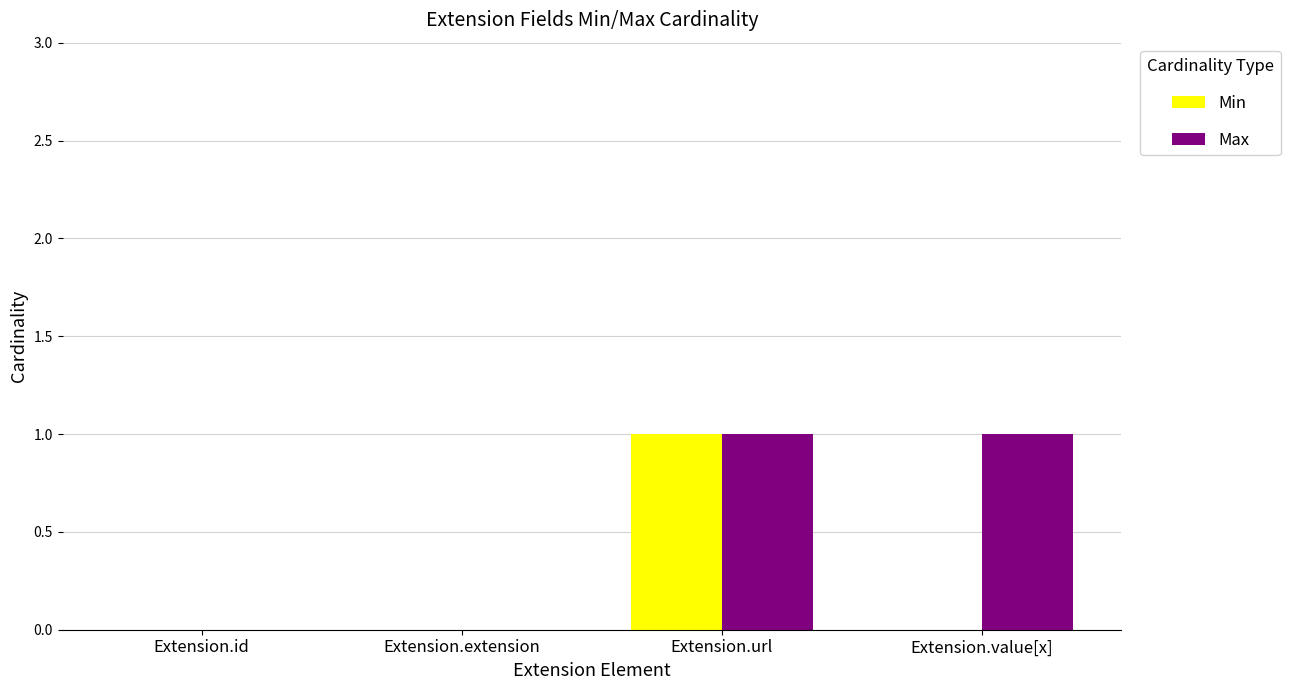

Which series has the largest total across all categories?

Max